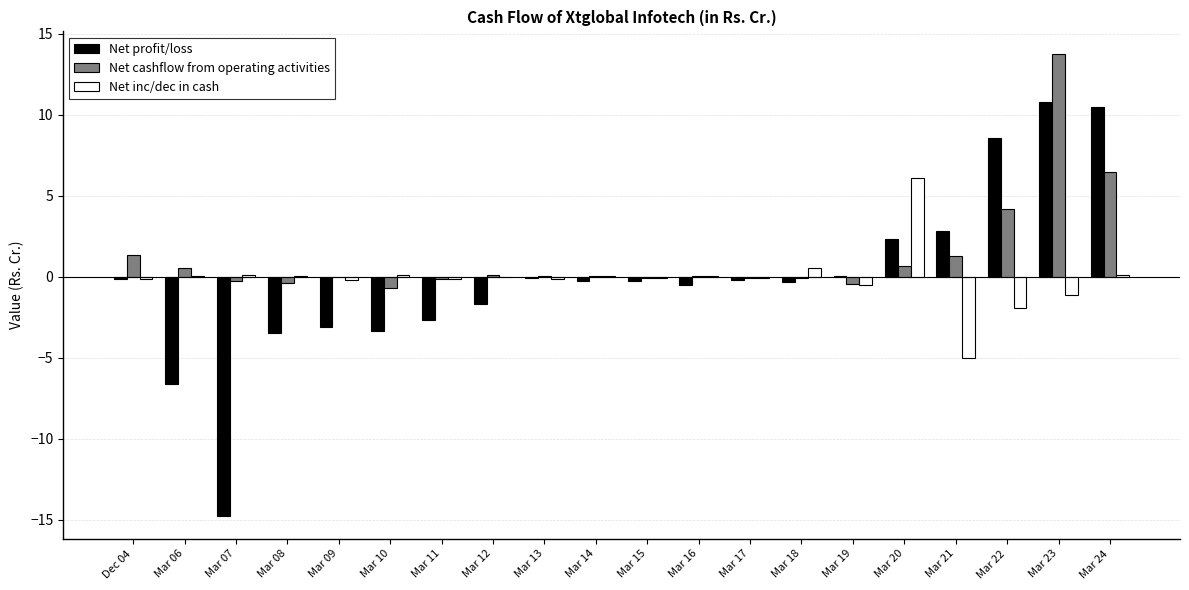

Are the bars grouped side by side (vs. stacked)?

Yes